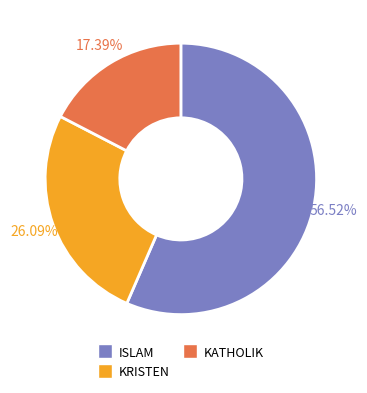

To the nearest percent, what percentage of the pie is KATHOLIK?

17%